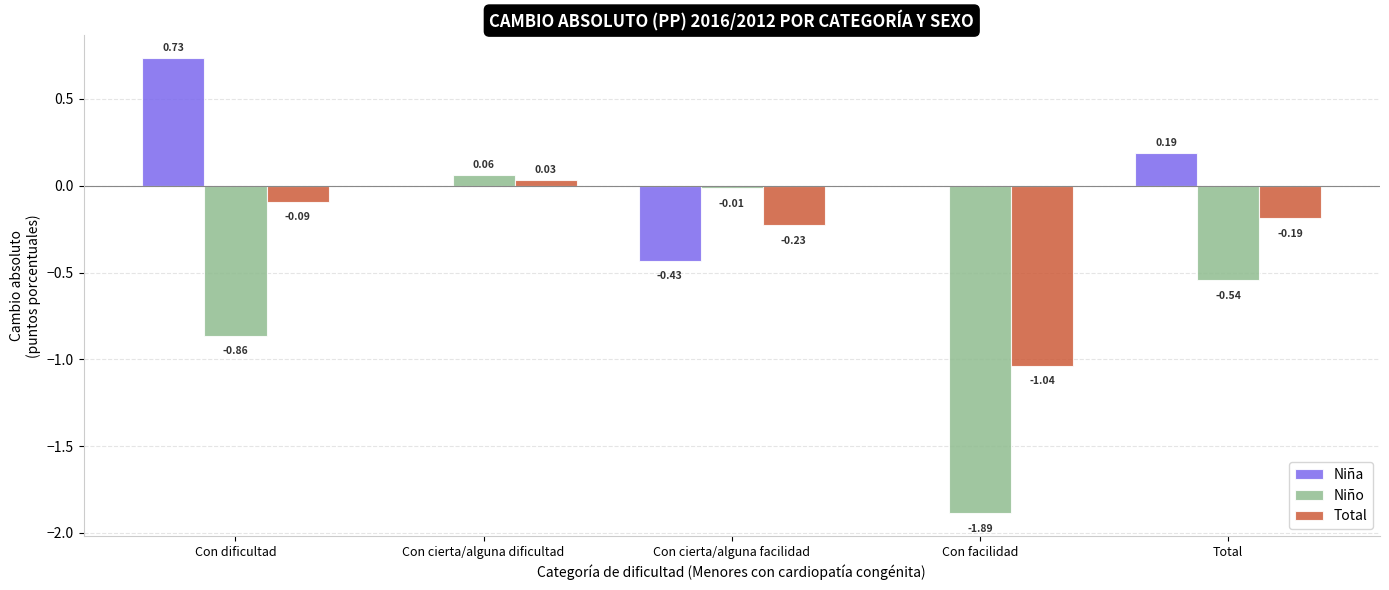

How many values in the Total series exceed 0?

1